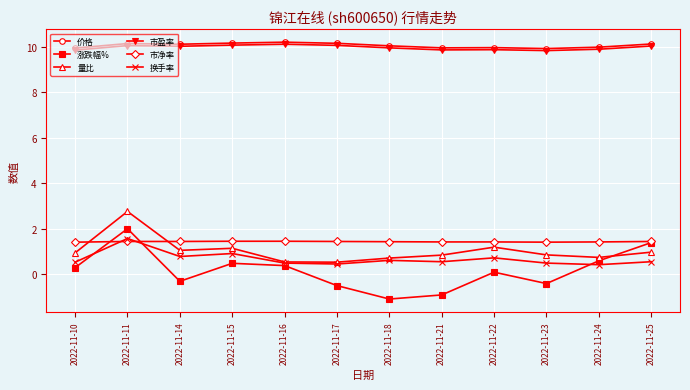

How many data points in 涨跌幅% are less than 0?

5